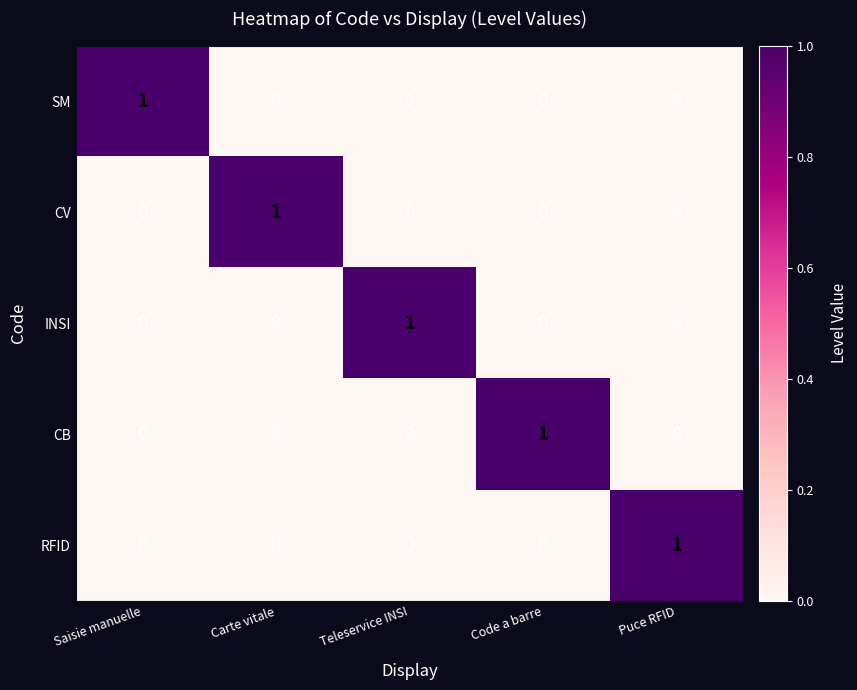

Reading left to right, transcribe all the data shown in this chart.

SM: 1	0	0	0	0
CV: 0	1	0	0	0
INSI: 0	0	1	0	0
CB: 0	0	0	1	0
RFID: 0	0	0	0	1